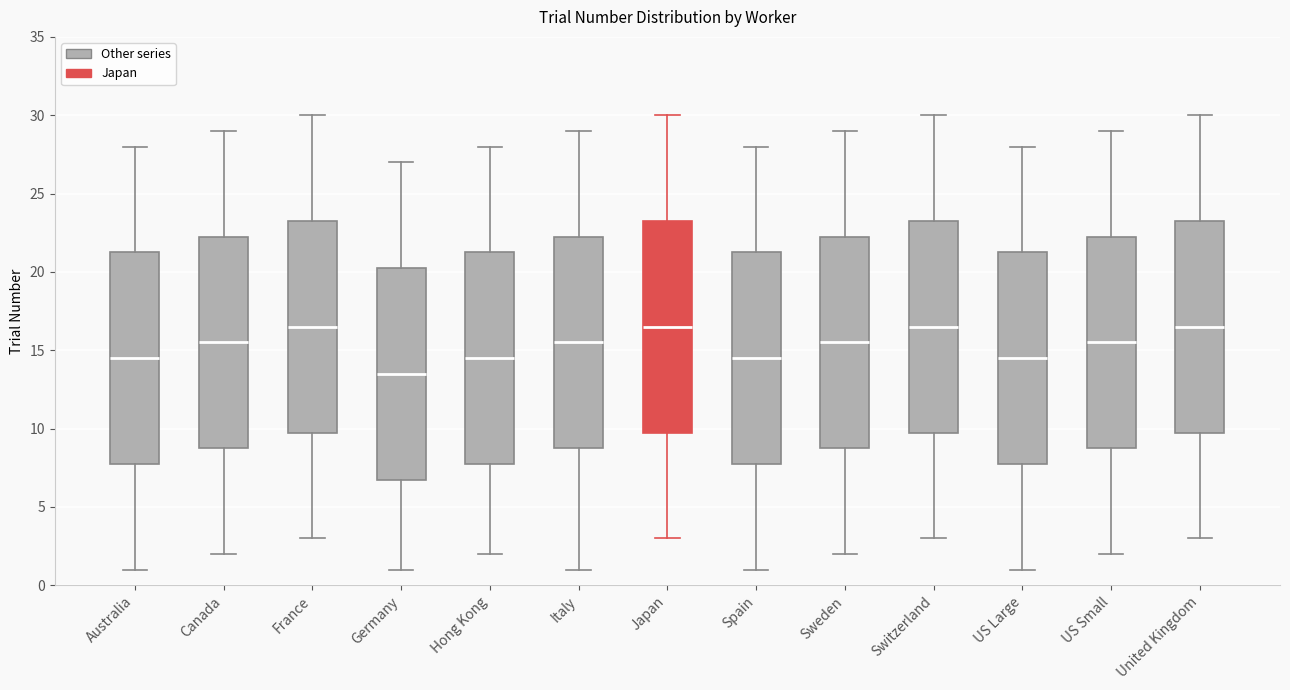

Which box has the lowest median line?

Germany